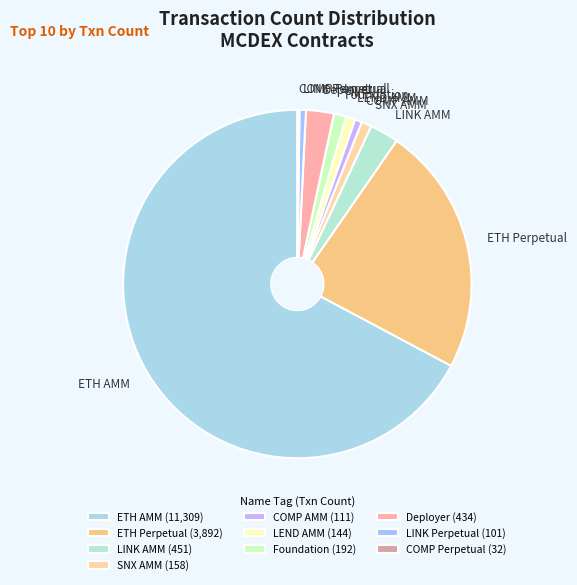

The LEND AMM slice represents 1% of the pie. True or false?

True